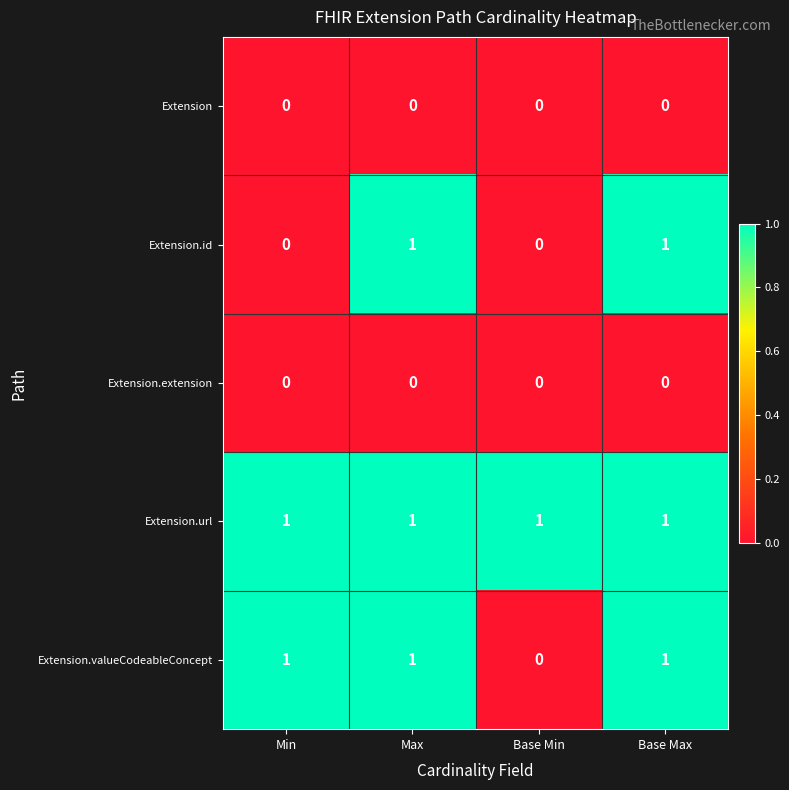

The value of Extension.id at Base Min is 0. True or false?

True